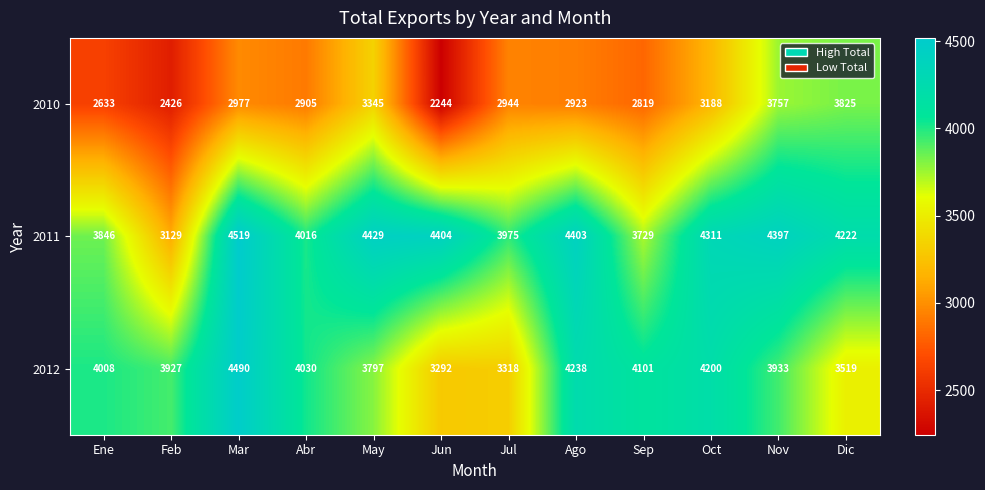

What is the difference between the 2012 values at Ene and Ago?

230